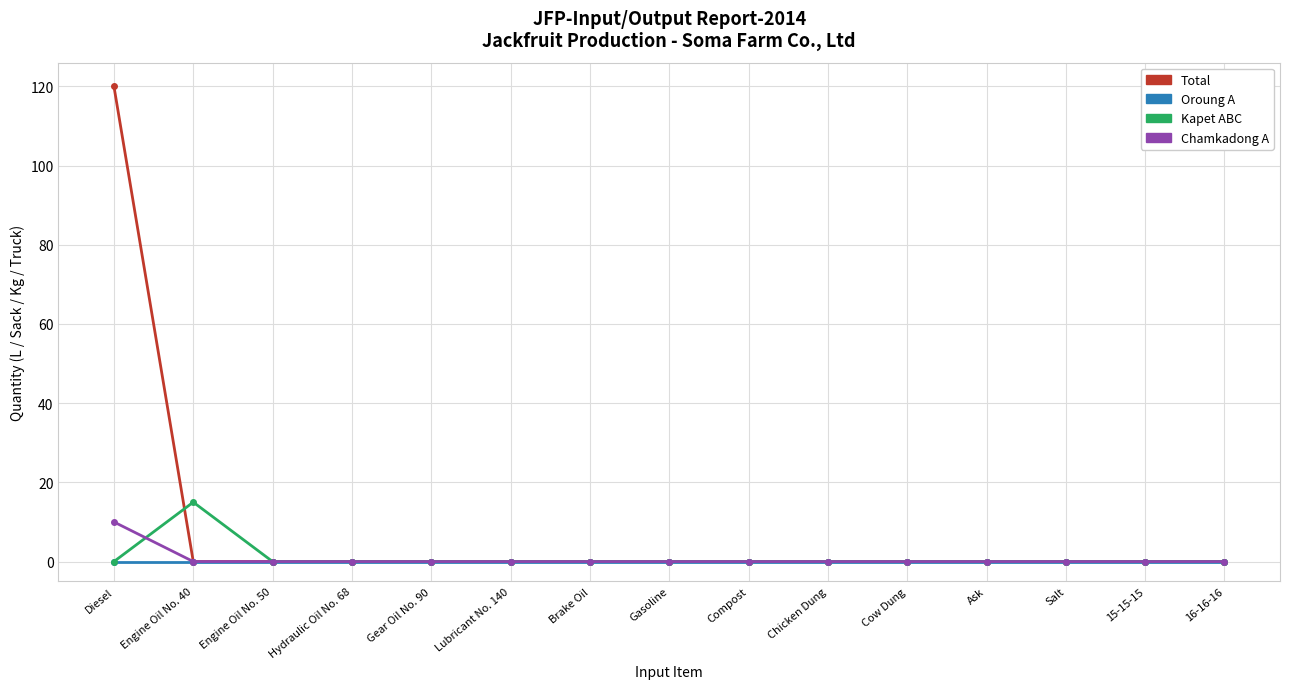

Which series changed the most between Engine Oil No. 40 and 16-16-16?

Kapet ABC